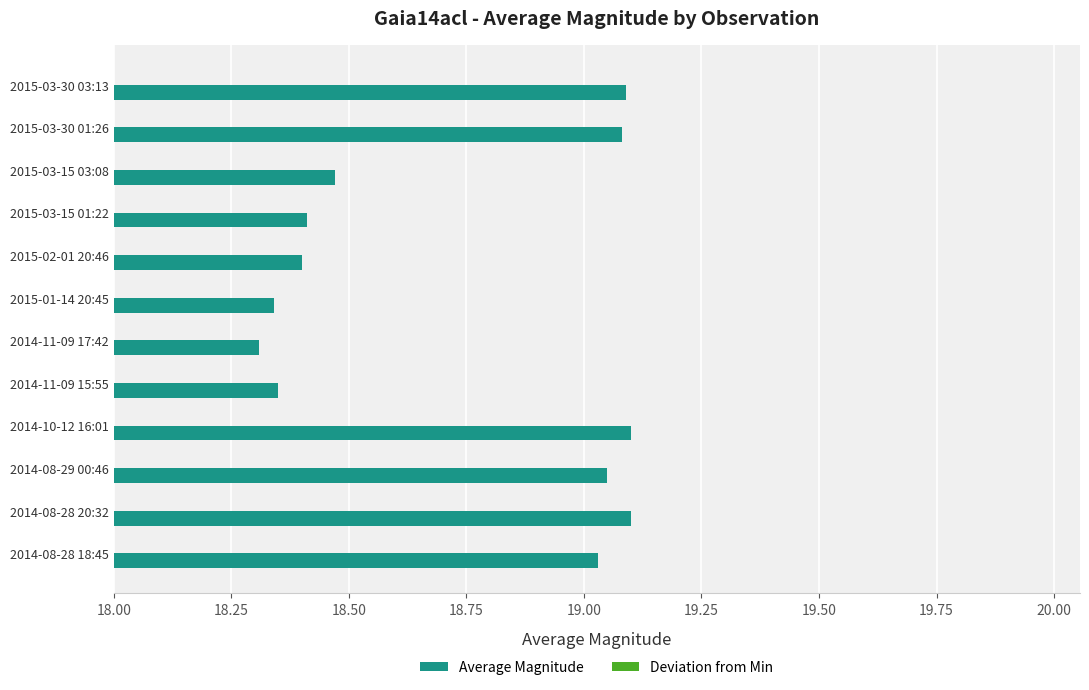

Are the bars grouped side by side (vs. stacked)?

Yes